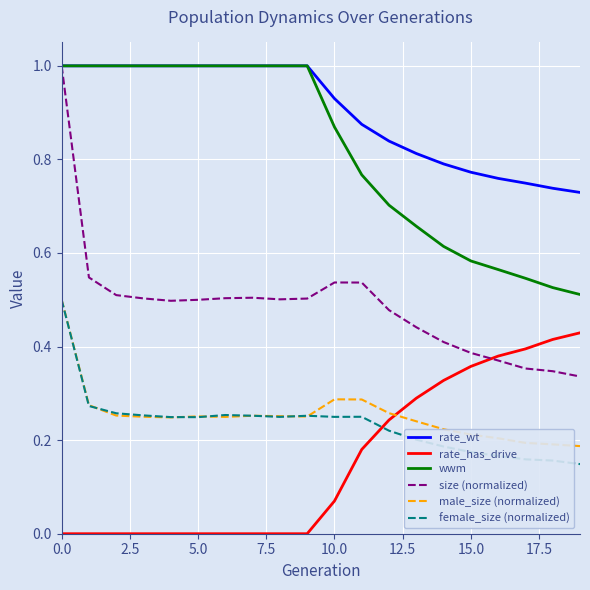

Which series has the largest range (max minus min)?

size (normalized)